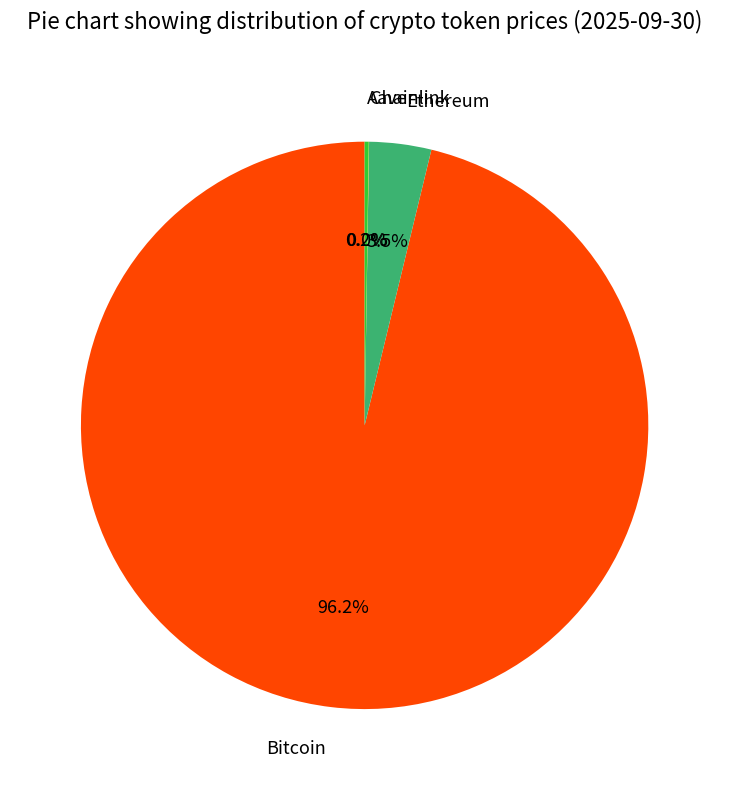

Which category has the biggest portion of the pie?

Bitcoin